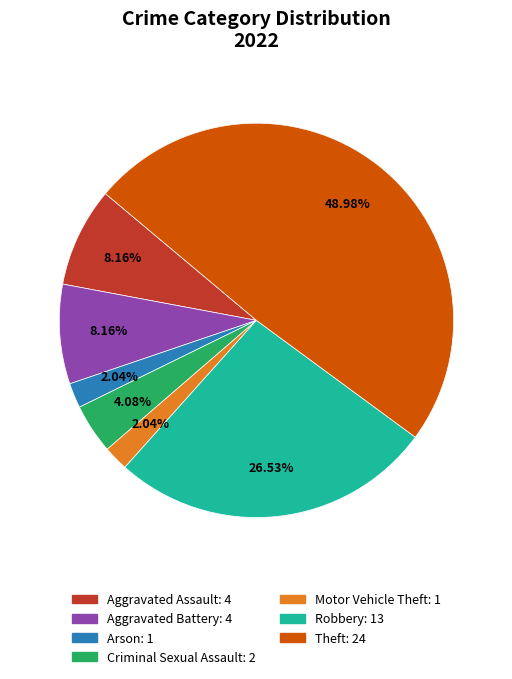

Does any single category account for the majority?

No